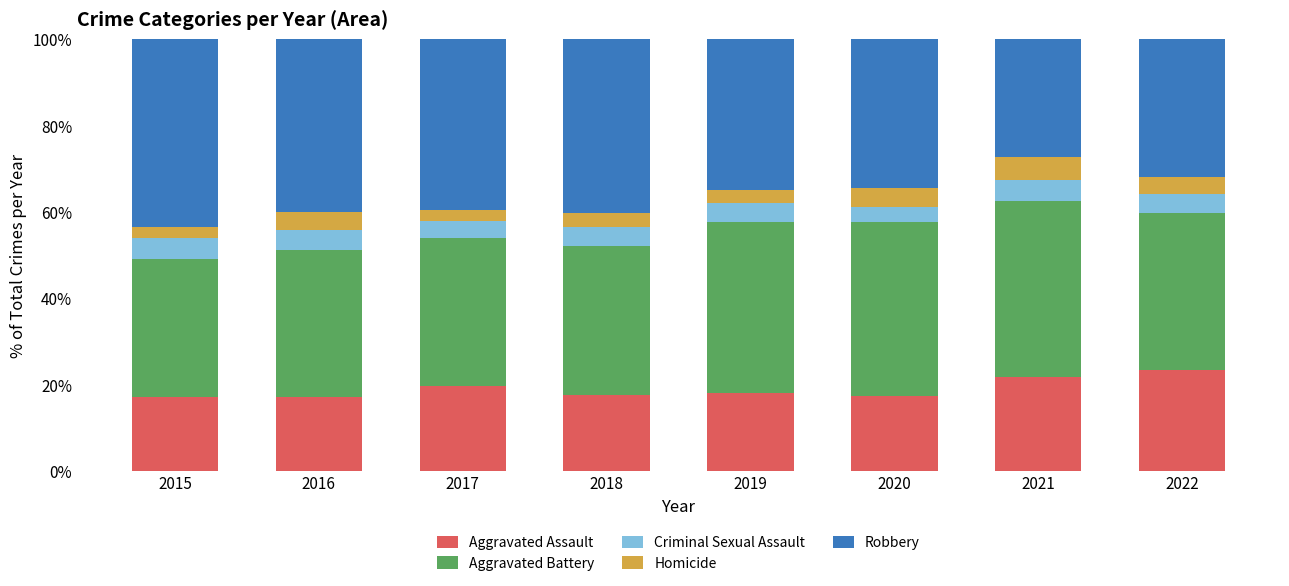

What is the difference between the second highest and minimum values in the Aggravated Assault series?

4.5